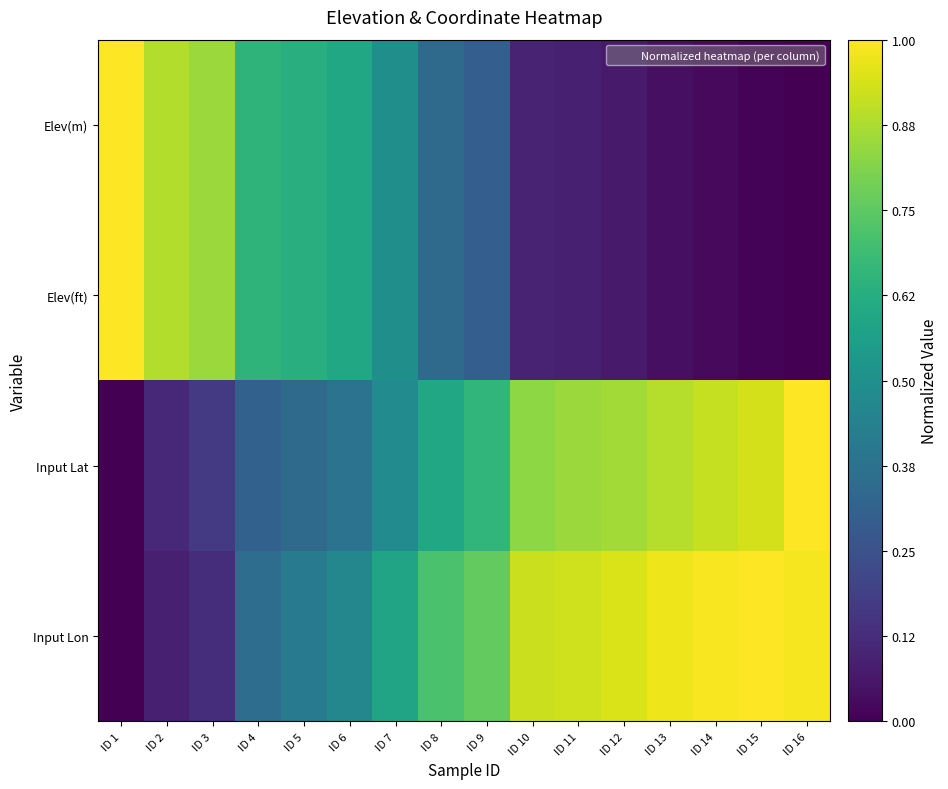

Which series changed the most between ID 4 and ID 12?

Input Lon